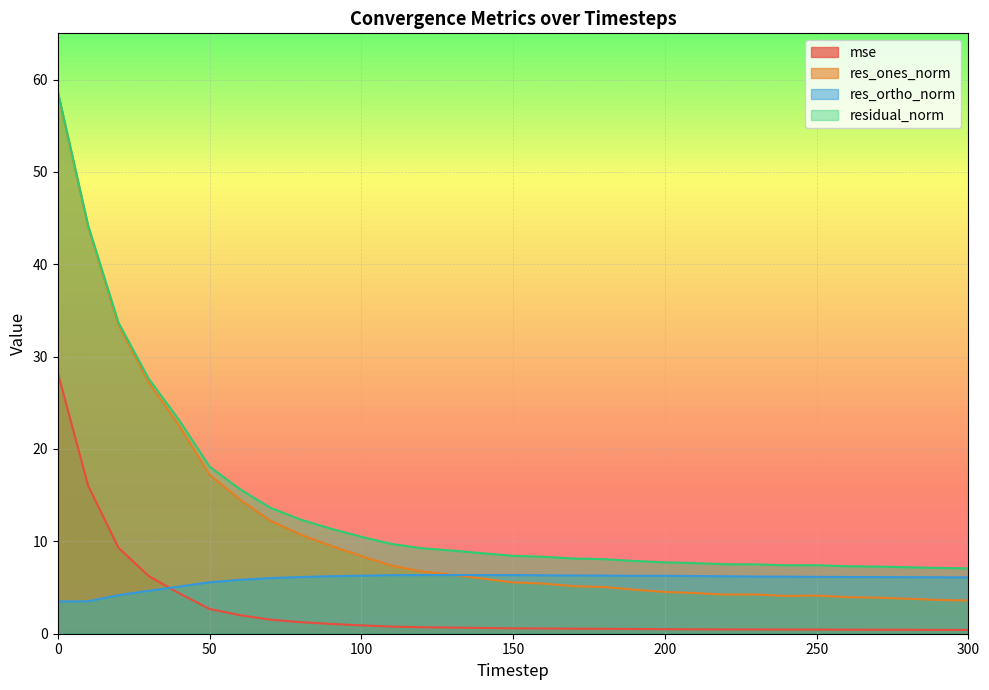

How many interior local valleys does the res_ortho_norm series have?

2